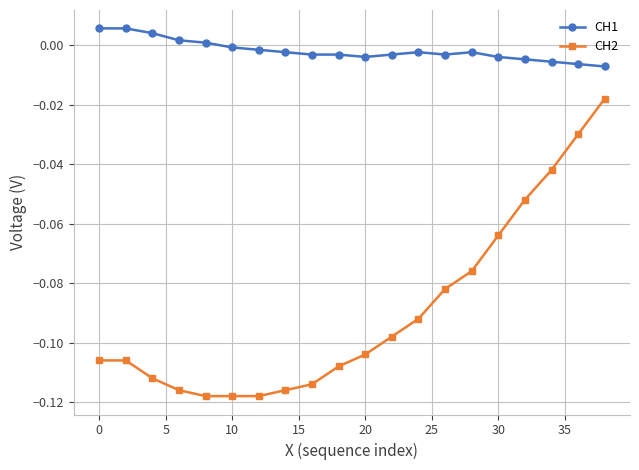

How many series are shown in this chart?

2